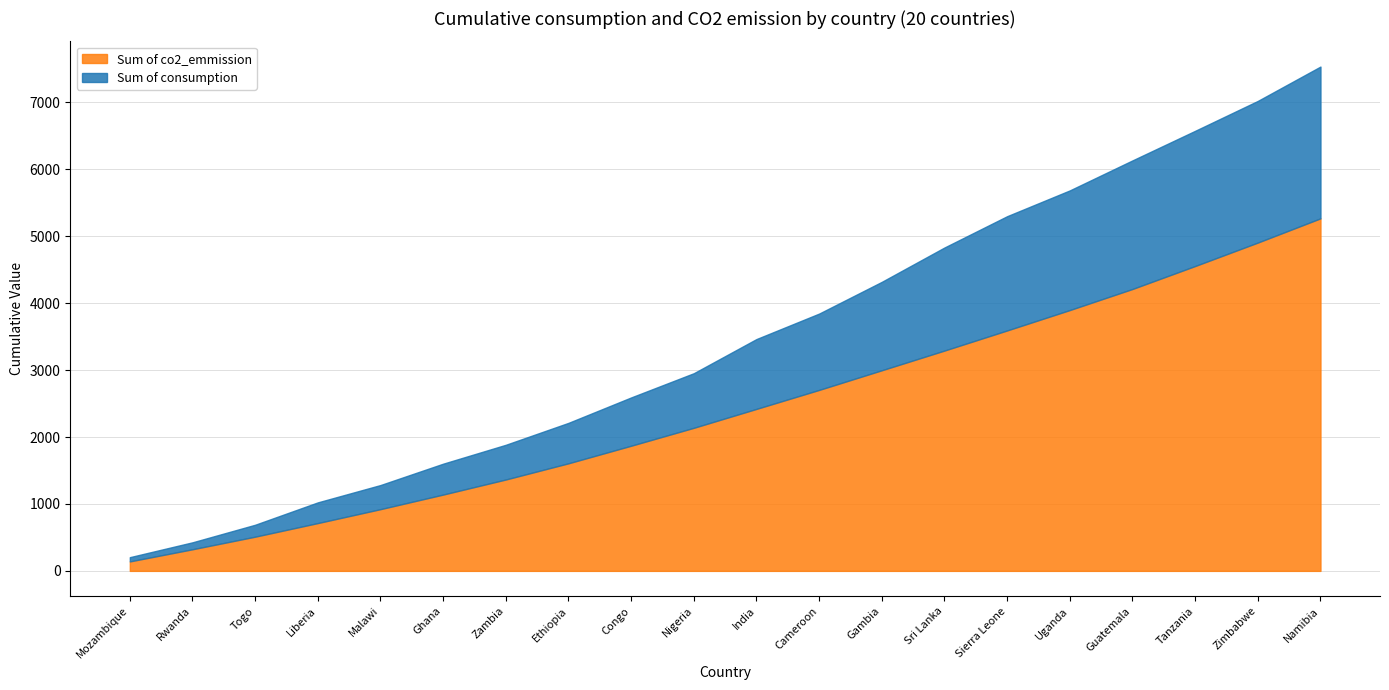

What is the difference between the maximum and second lowest values in the Sum of co2_emmission series?

4944.8